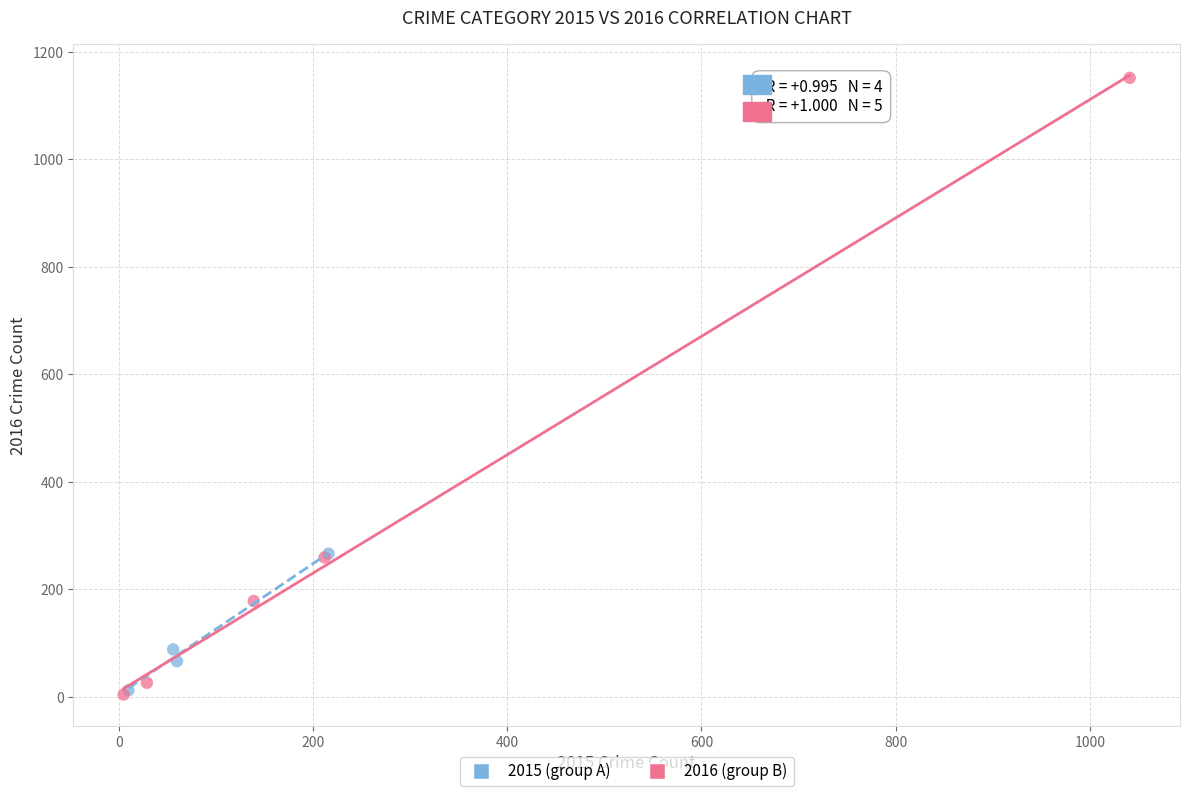

What are all the series names shown in the legend?

2015 (group A), 2016 (group B)